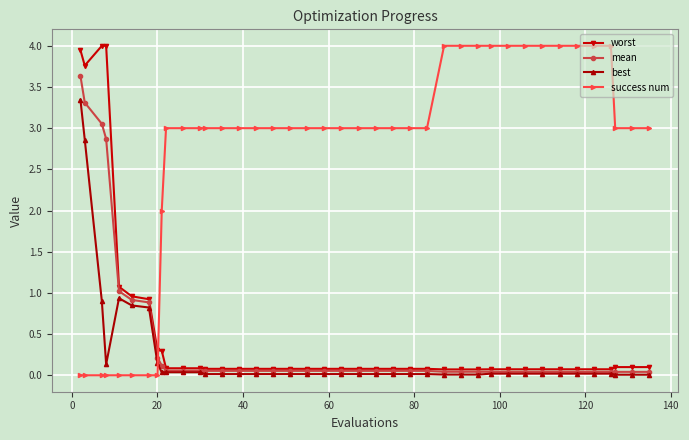

Which series has the largest range (max minus min)?

success num